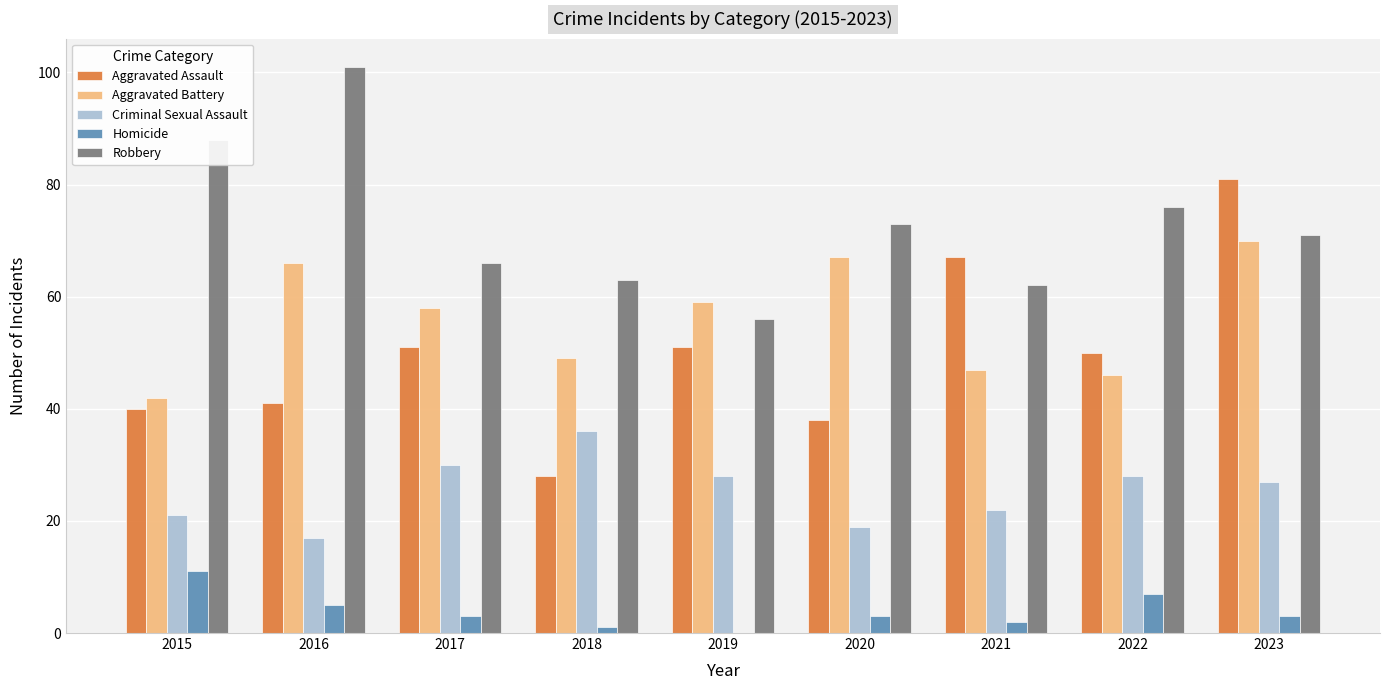

Reading right to left, extract all data points from this chart.

Aggravated Assault: 2023=81	2022=50	2021=67	2020=38	2019=51	2018=28	2017=51	2016=41	2015=40
Aggravated Battery: 2023=70	2022=46	2021=47	2020=67	2019=59	2018=49	2017=58	2016=66	2015=42
Criminal Sexual Assault: 2023=27	2022=28	2021=22	2020=19	2019=28	2018=36	2017=30	2016=17	2015=21
Homicide: 2023=3	2022=7	2021=2	2020=3	2019=0	2018=1	2017=3	2016=5	2015=11
Robbery: 2023=71	2022=76	2021=62	2020=73	2019=56	2018=63	2017=66	2016=101	2015=88